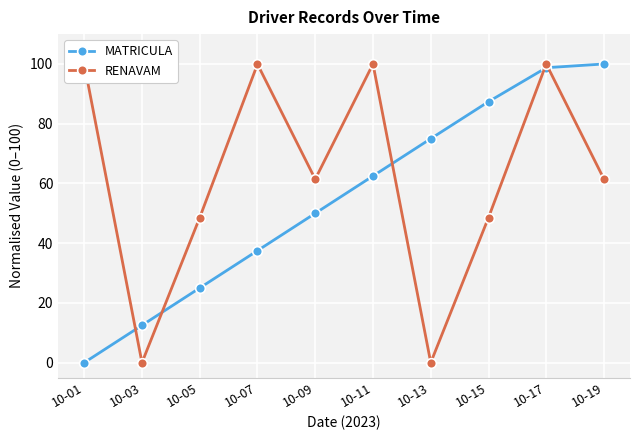

What is the spread (max minus min) of values at 10-11?

37.5